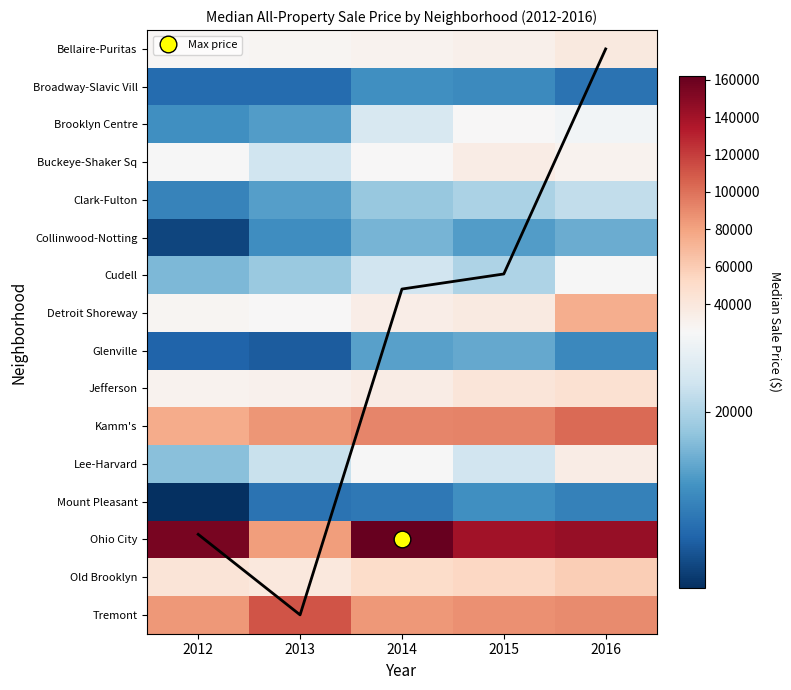

Which series has the widest spread of values?

Ohio City